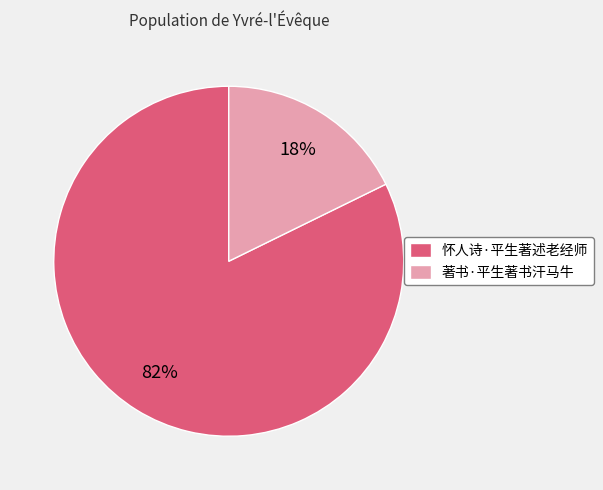

Between 怀人诗·平生著述老经师 and 著书·平生著书汗马牛, which is larger?

怀人诗·平生著述老经师